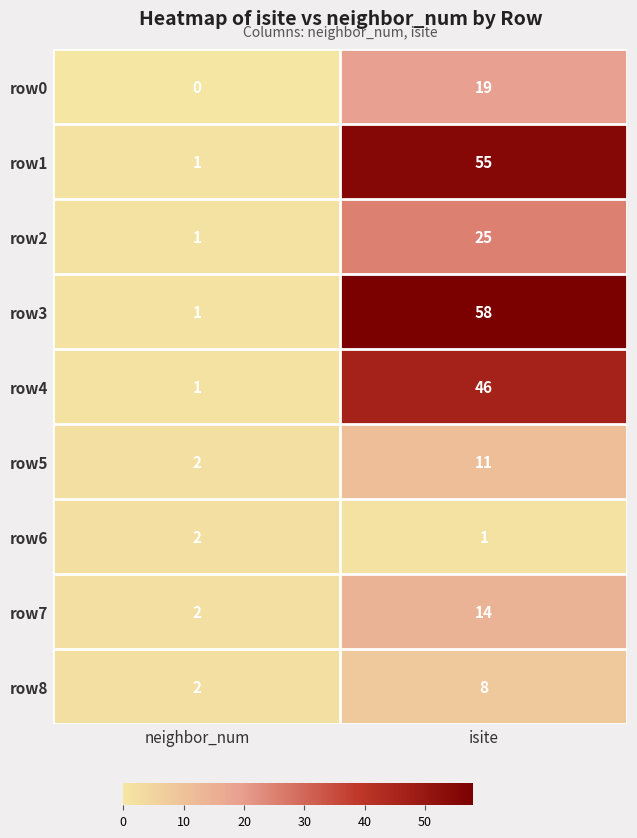

At isite, list the series in order from largest to smallest.

row3, row1, row4, row2, row0, row7, row5, row8, row6